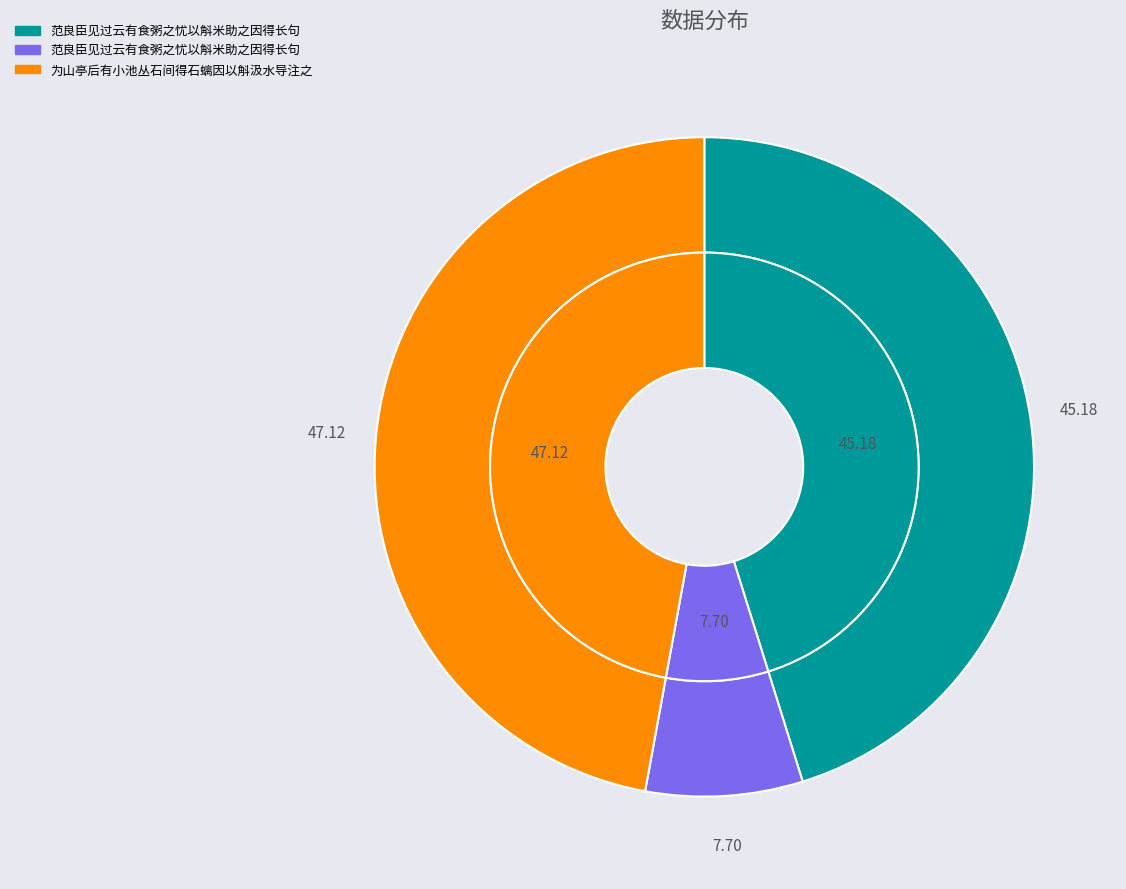

Approximately how many times larger is the value at 范良臣见过云有食粥之忧以斛米助之因得长句 compared to 为山亭后有小池丛石间得石螭因以斛汲水导注之?

1.0